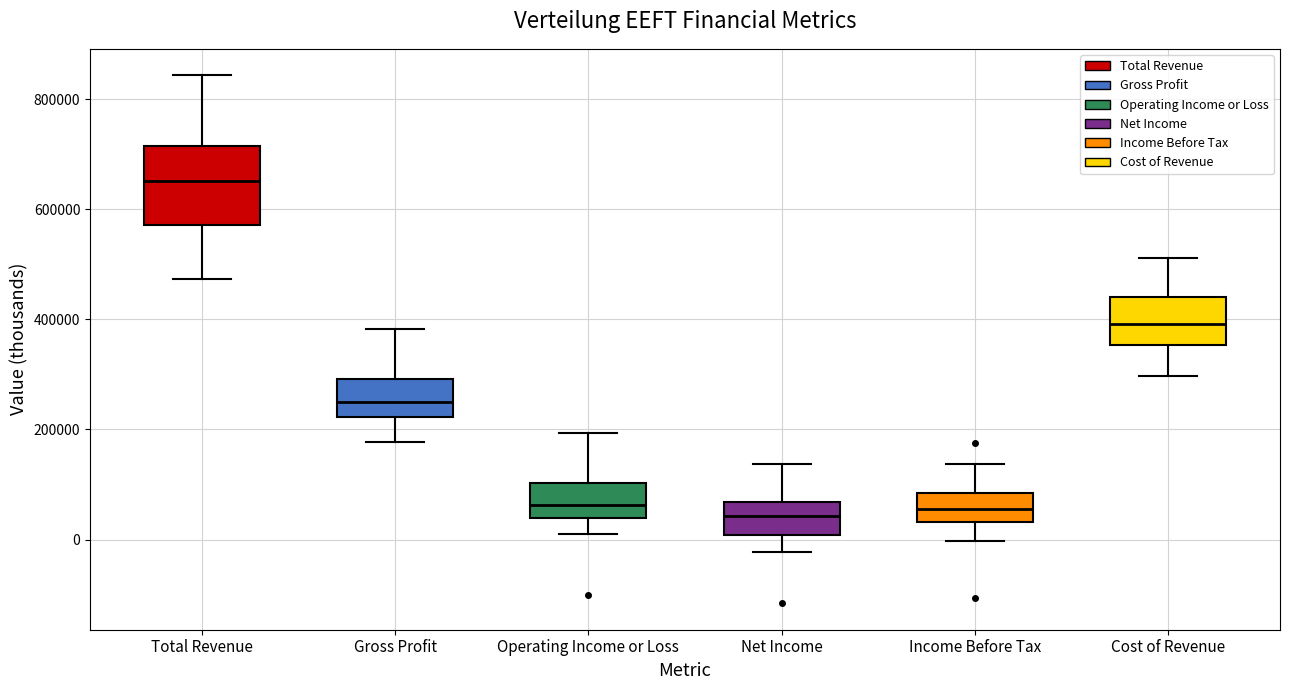

Where is the upper edge of the box for Net Income on the y-axis? The values are not printed on the chart, so give them approximately, as read against the axis.

60000